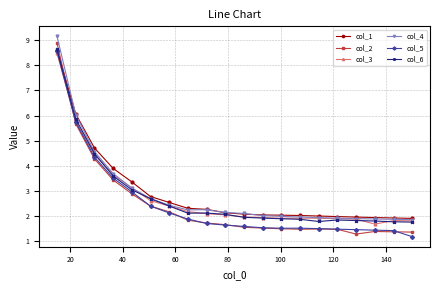

Does the chart display data point markers on the line(s)?

Yes